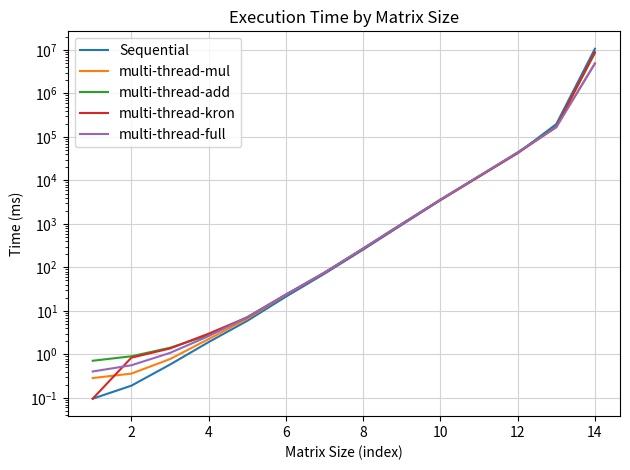

At how many categories does at least one series exceed 2142311?

1